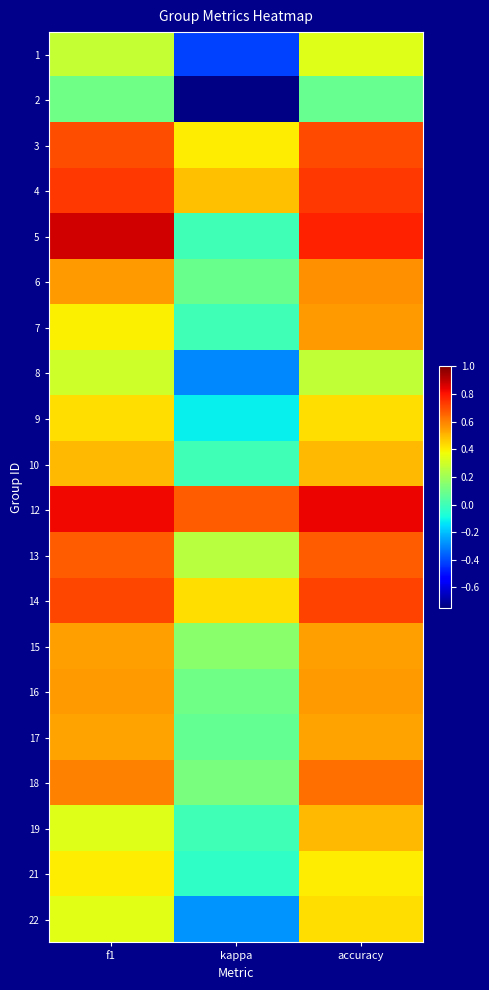

How many data points does each series have?

3